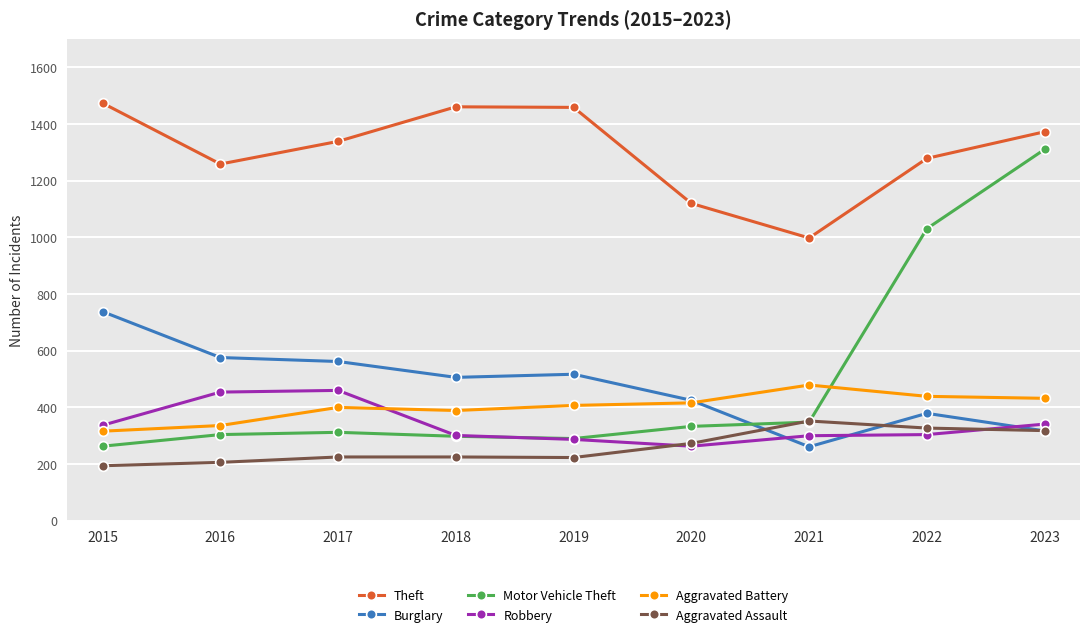

Which series has the largest total across all categories?

Theft